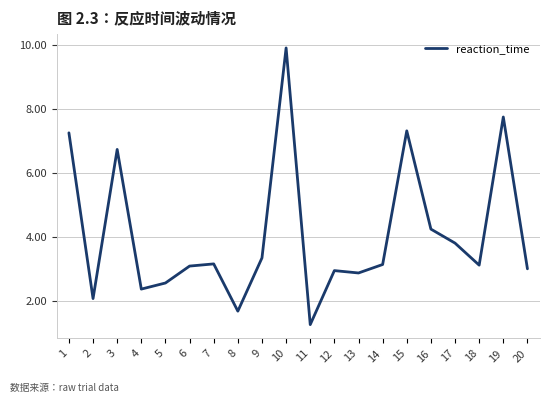

How many series are shown in this chart?

1